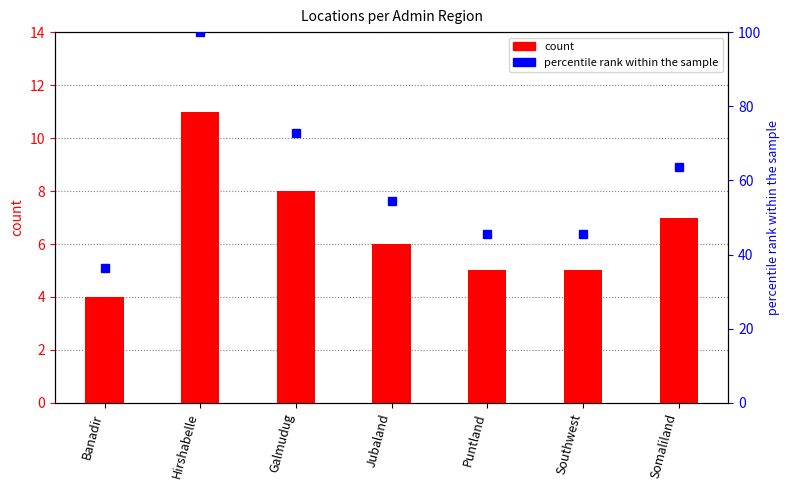

Which series has the largest total across all categories?

percentile rank within the sample